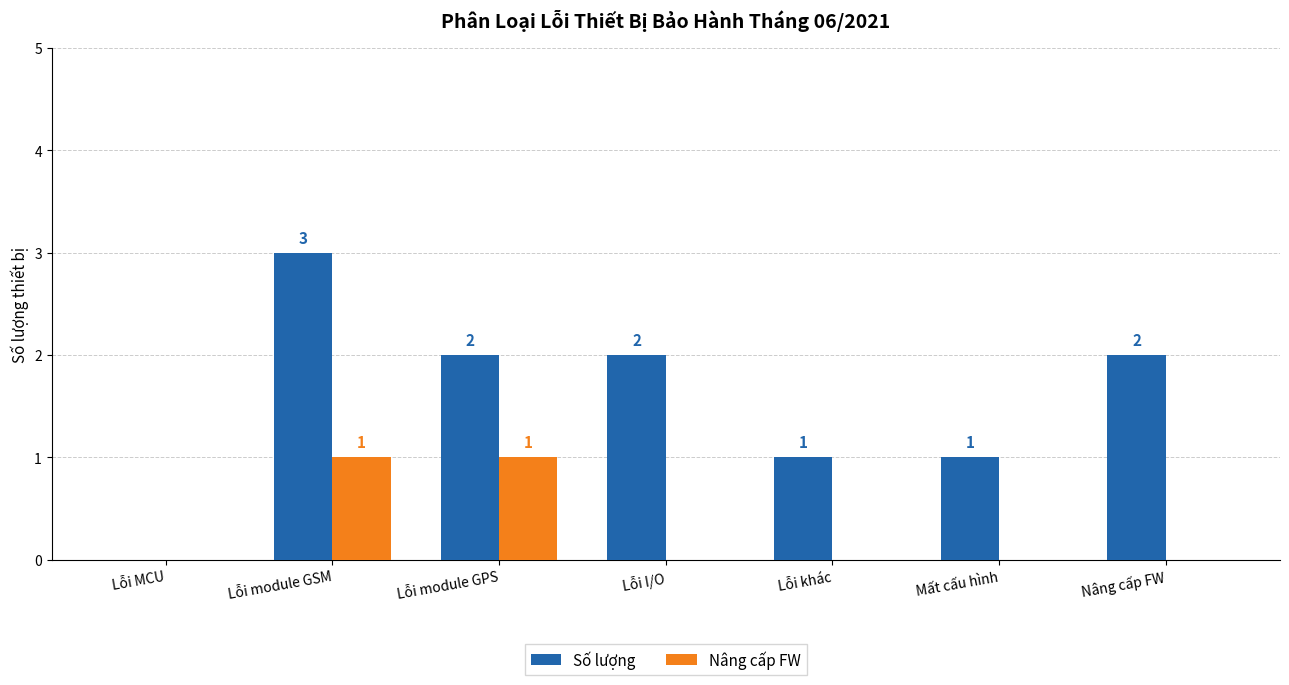

What are all the series names shown in the legend?

Số lượng, Nâng cấp FW